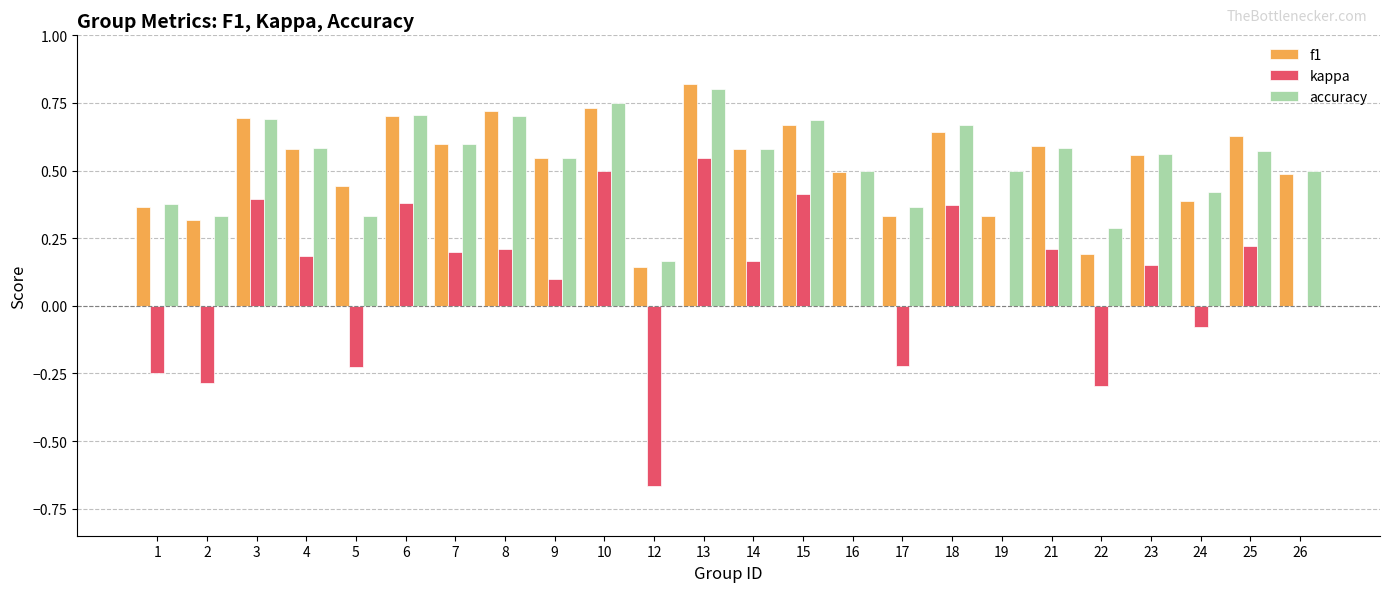

True or false: kappa has a value of -0.1 at 1.

False